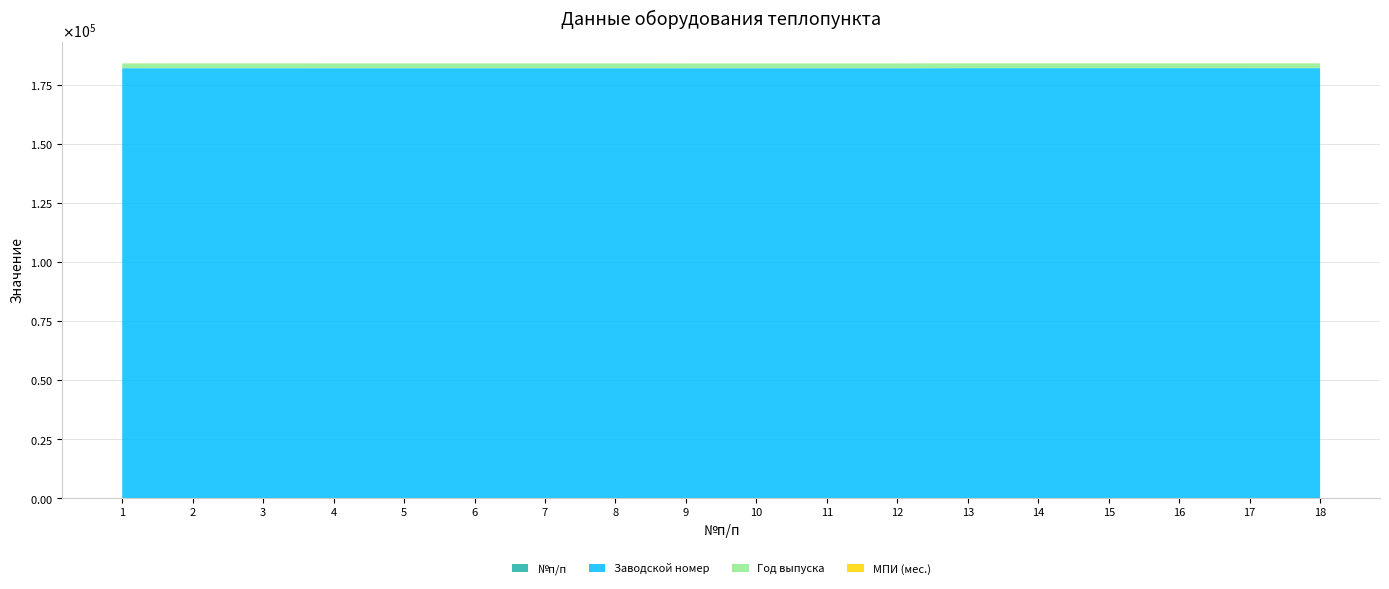

Reading right to left, transcribe all the data shown in this chart.

№п/п: 18=18	17=17	16=16	15=15	14=14	13=13	12=12	11=11	10=10	9=9	8=8	7=7	6=6	5=5	4=4	3=3	2=2	1=1
Заводской номер: 18=181979	17=181980	16=181982	15=181985	14=181986	13=181987	12=181944	11=181946	10=181949	9=181950	8=181957	7=181958	6=181959	5=181960	4=181964	3=181969	2=181970	1=181975
Год выпуска: 18=2022	17=2022	16=2022	15=2022	14=2022	13=2022	12=2022	11=2022	10=2022	9=2022	8=2022	7=2022	6=2022	5=2022	4=2022	3=2022	2=2022	1=2022
МПИ (мес.): 18=24	17=24	16=24	15=24	14=24	13=24	12=24	11=24	10=24	9=24	8=24	7=24	6=24	5=24	4=24	3=24	2=24	1=24